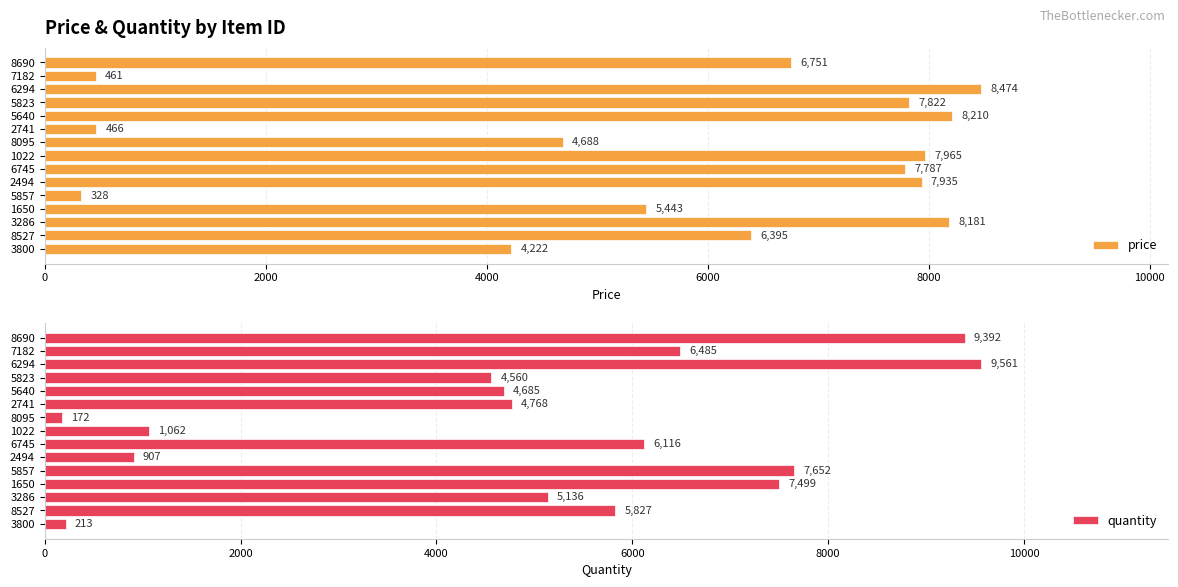

What is the sum of the price values at 5857 and 5640?

8537.8